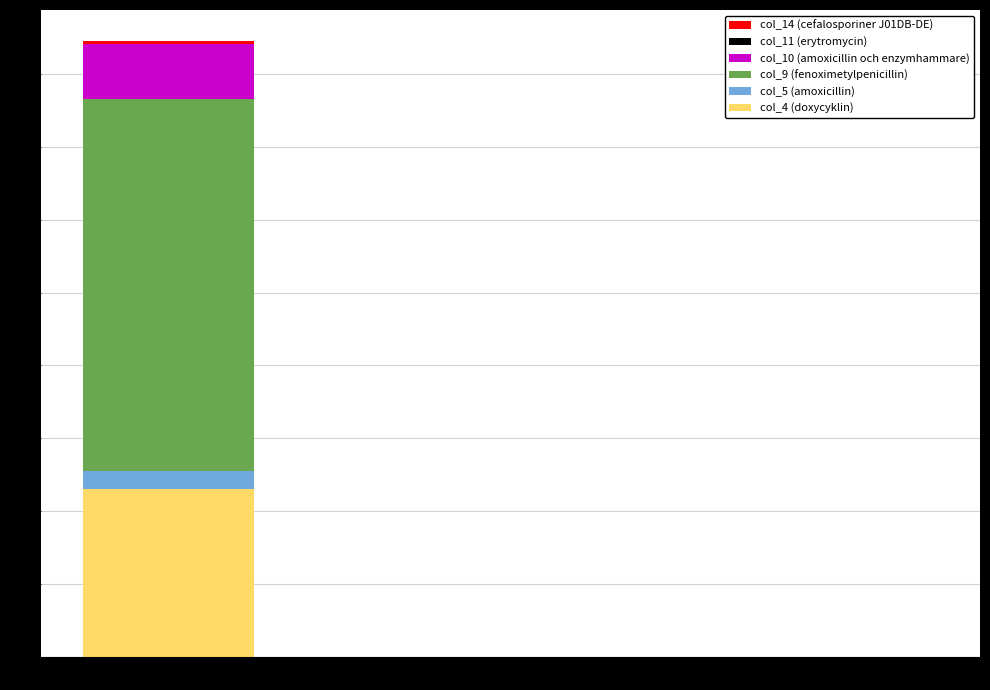

Which category has the highest value in the col_4 (doxycyklin) series?

Diesel Generator